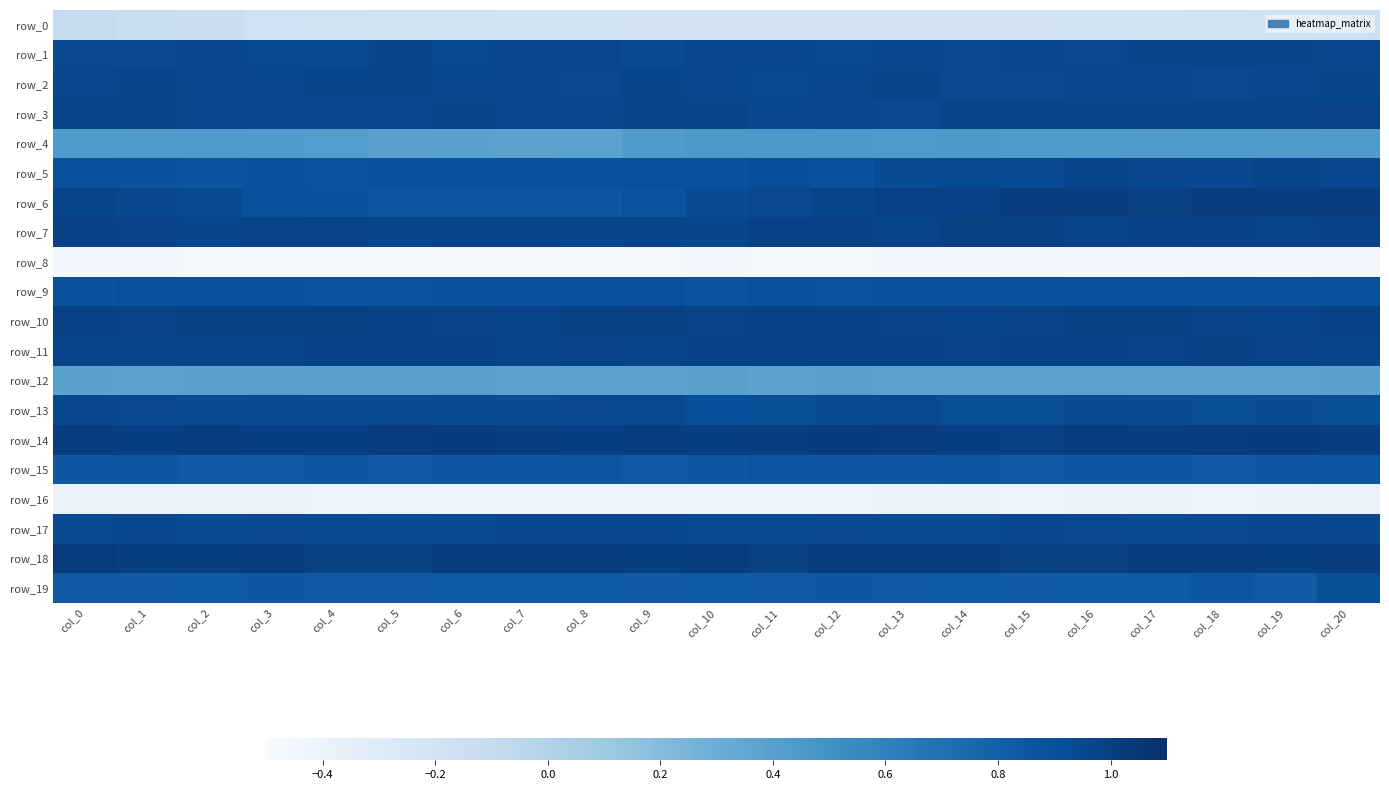

Between col_6 and col_20, which series saw the biggest shift?

row_6